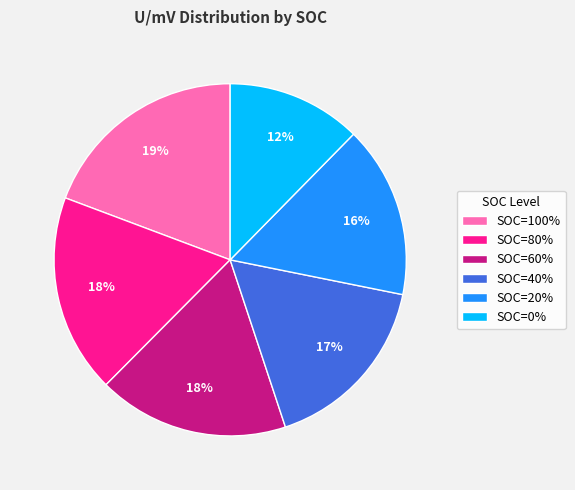

Which category has the biggest portion of the pie?

SOC=100%